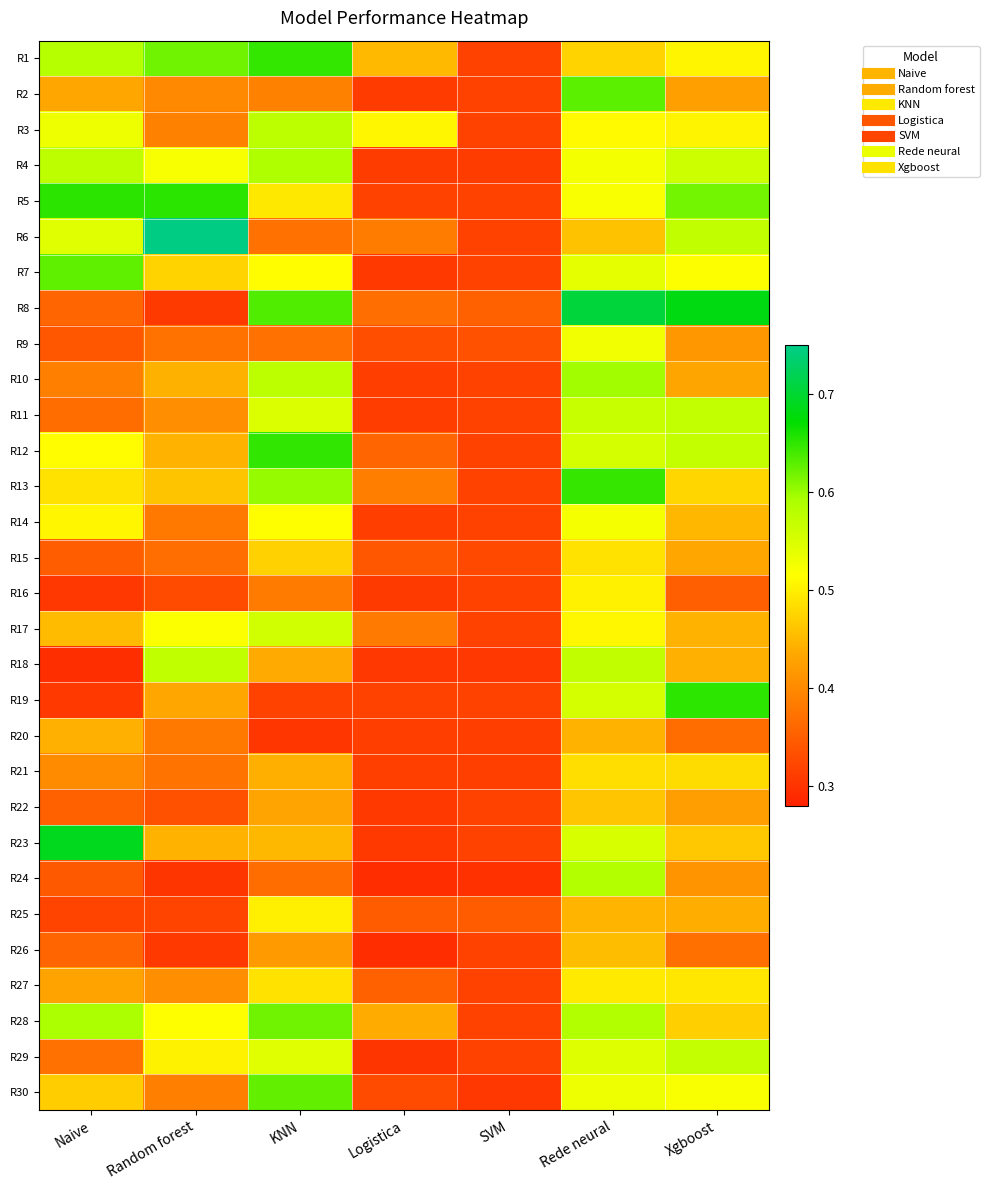

At which category is the sum across all series the highest?

Rede neural